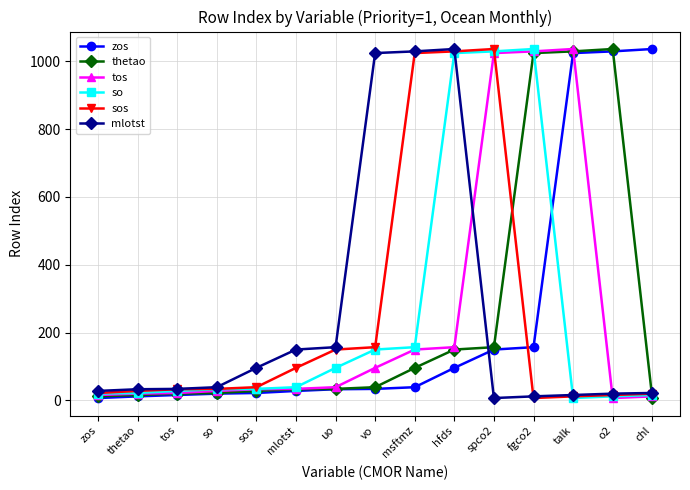

Is the value of mlotst at uo greater than the value of so at hfds?

No